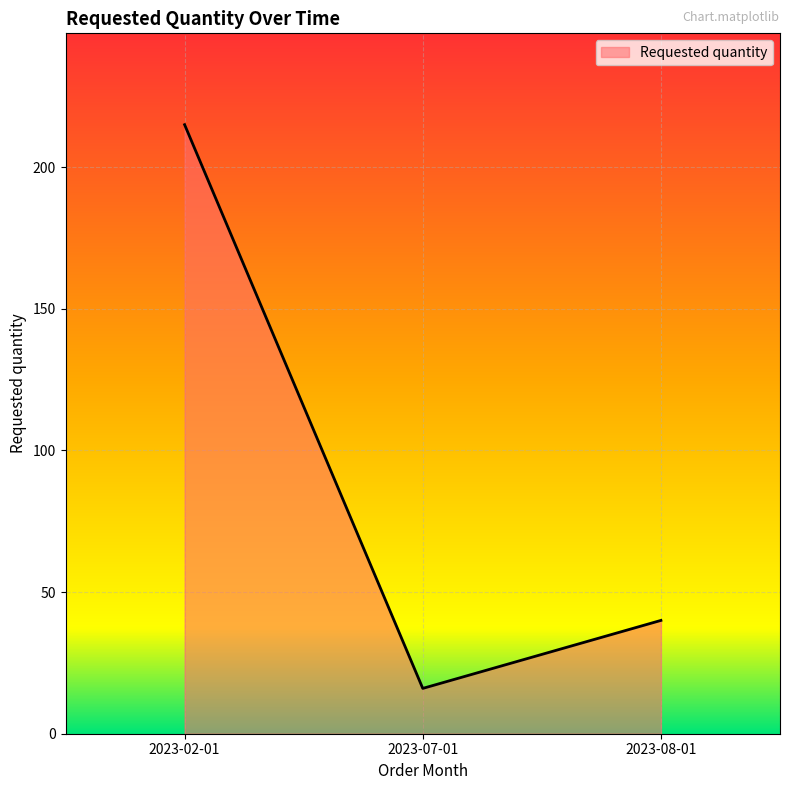

What is the change in value from 2023-02-01 to 2023-08-01?

-175